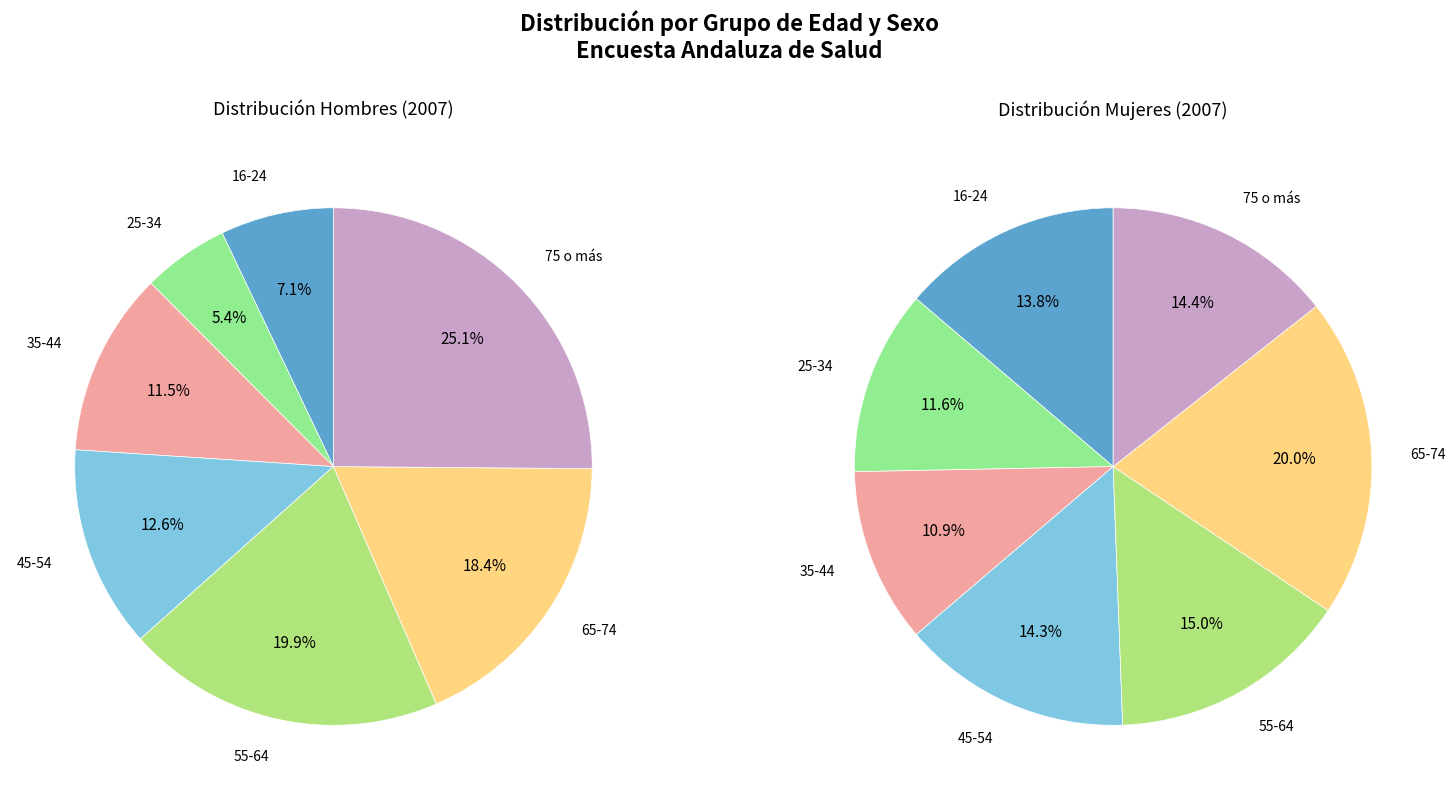

Is 55-64 the majority of the pie?

No